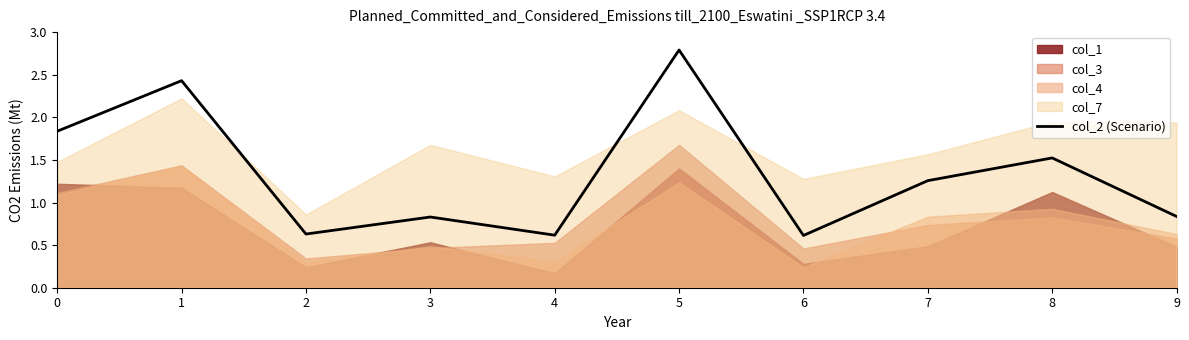

What is the change in value from 2 to 9?

+0.2